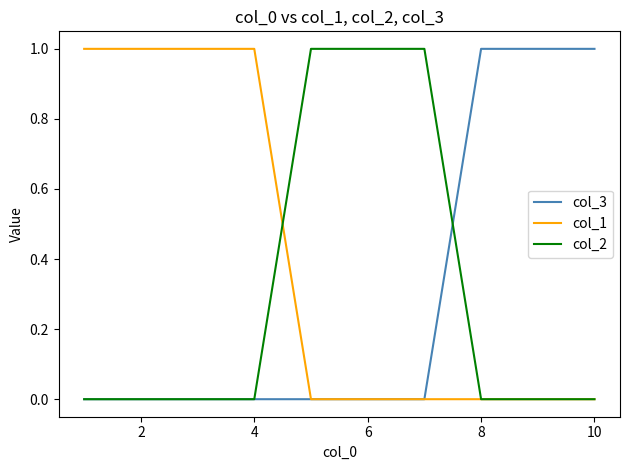

Which series has the largest total across all categories?

col_1